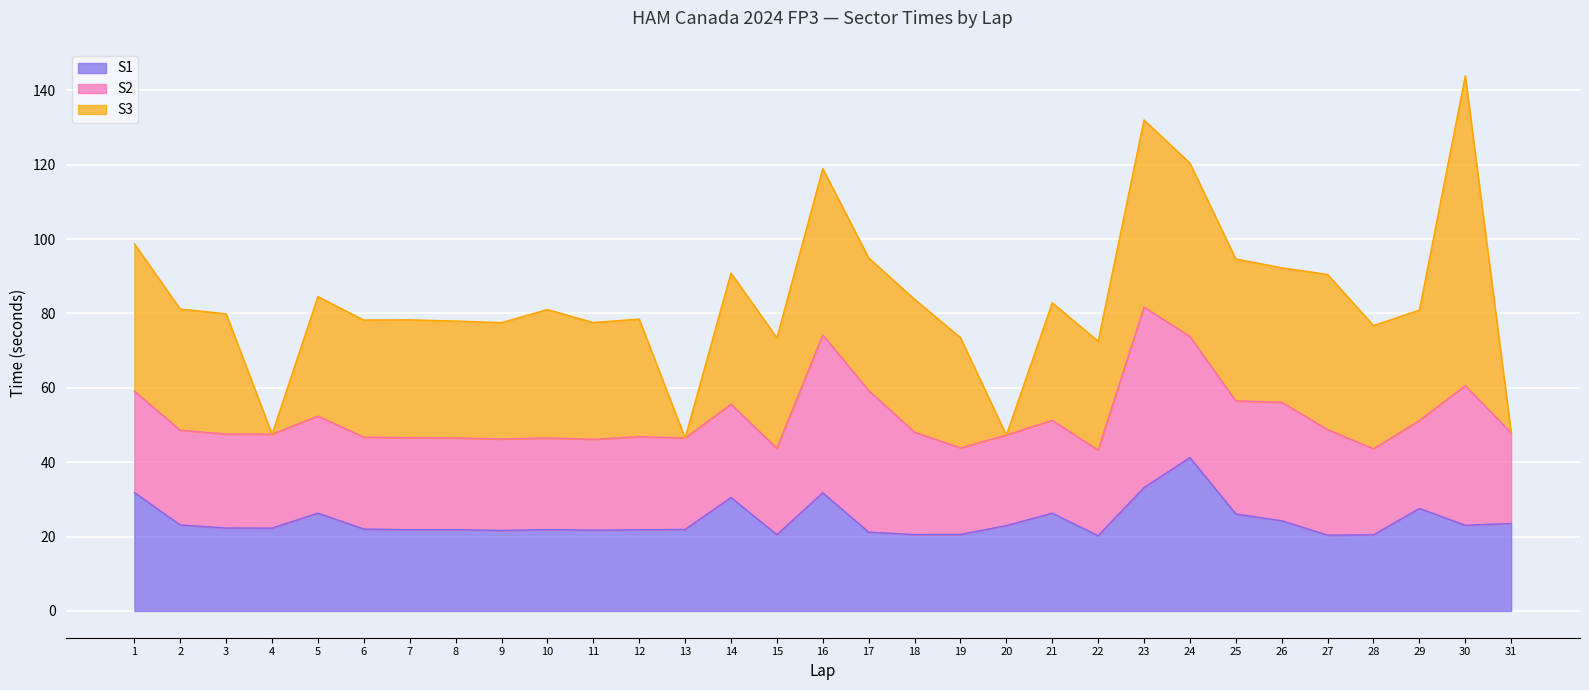

What is the value of the S3 point at the 22nd from the left?

29.3